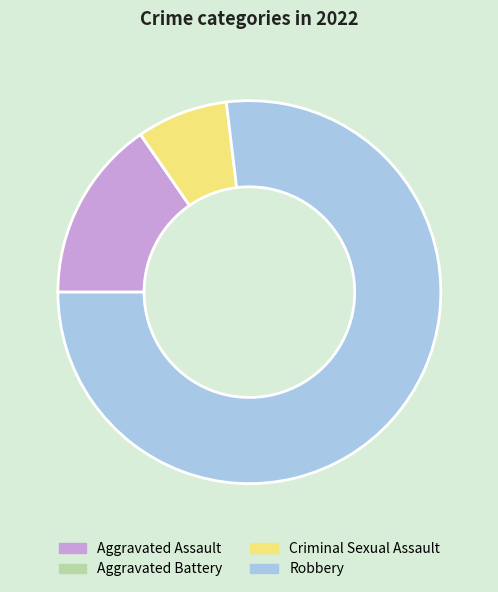

Does any single category account for the majority?

Yes